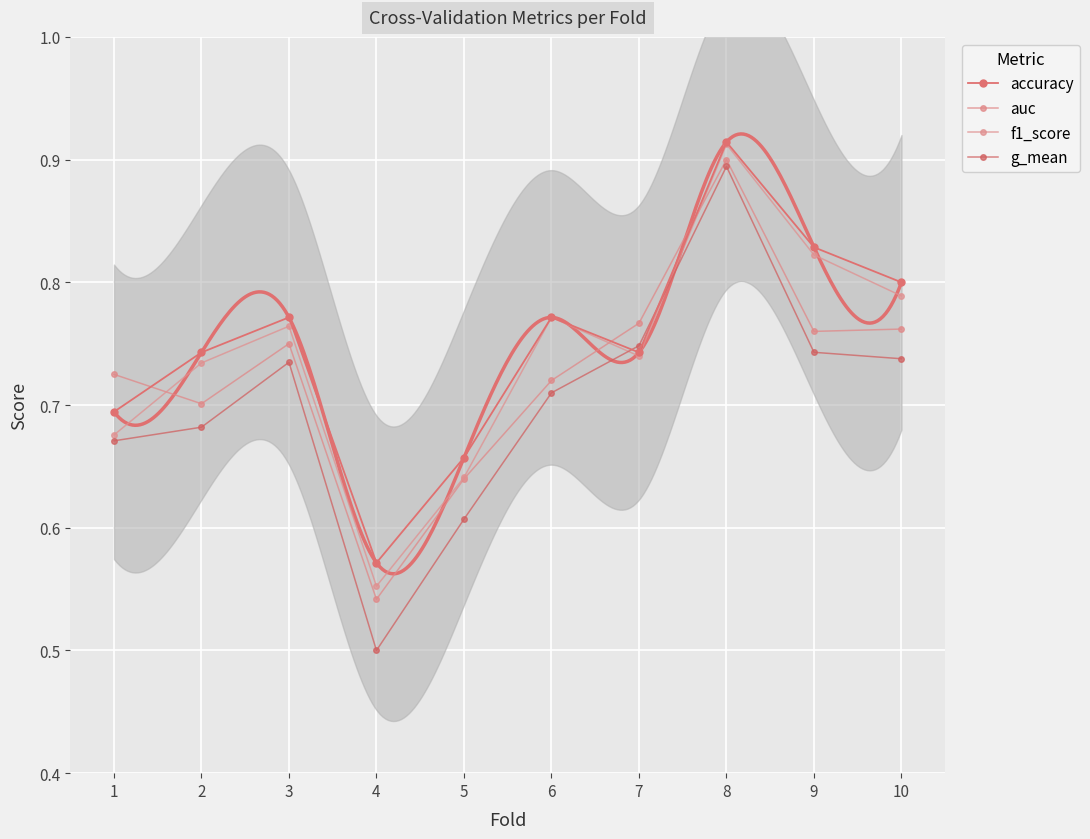

At which label is auc closest to 0?

4